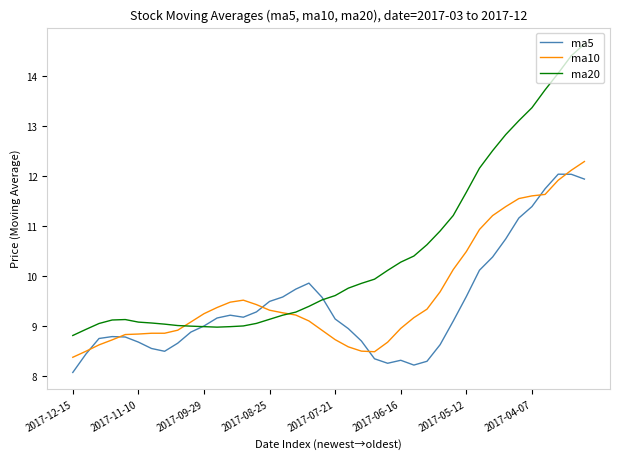

How many lines are shown in the chart?

3